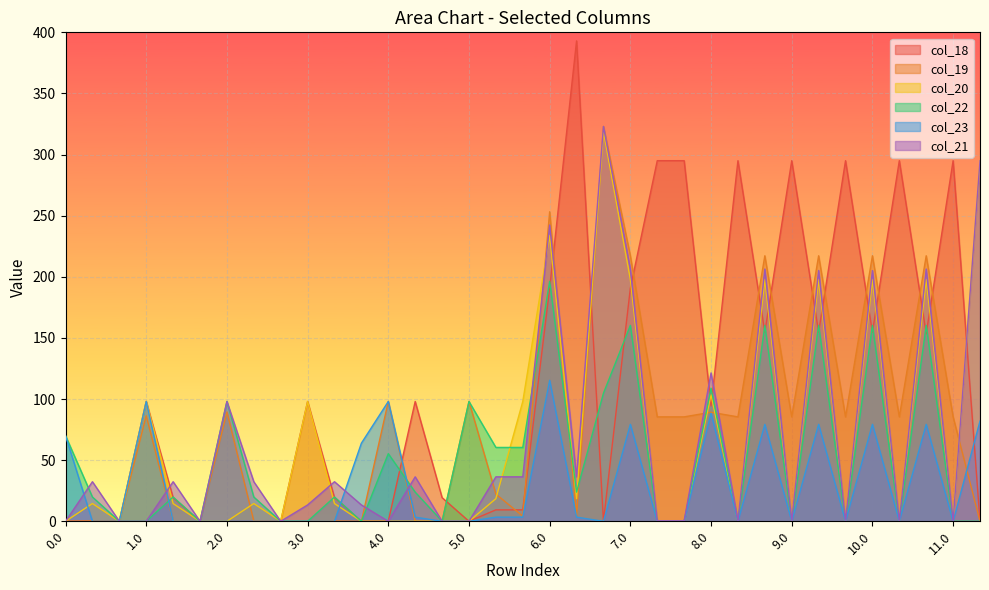

How many data points in col_18 are less than 94?

17